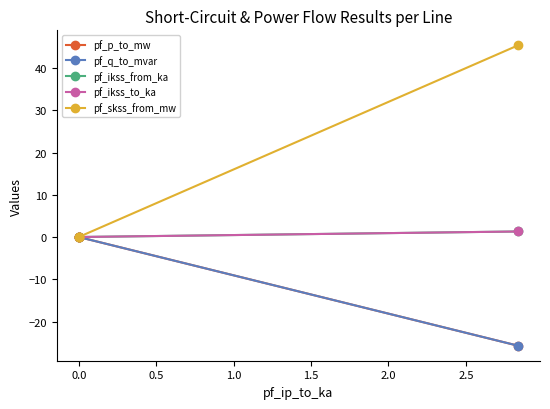

What is the average value of the pf_ikss_from_ka series?

0.3